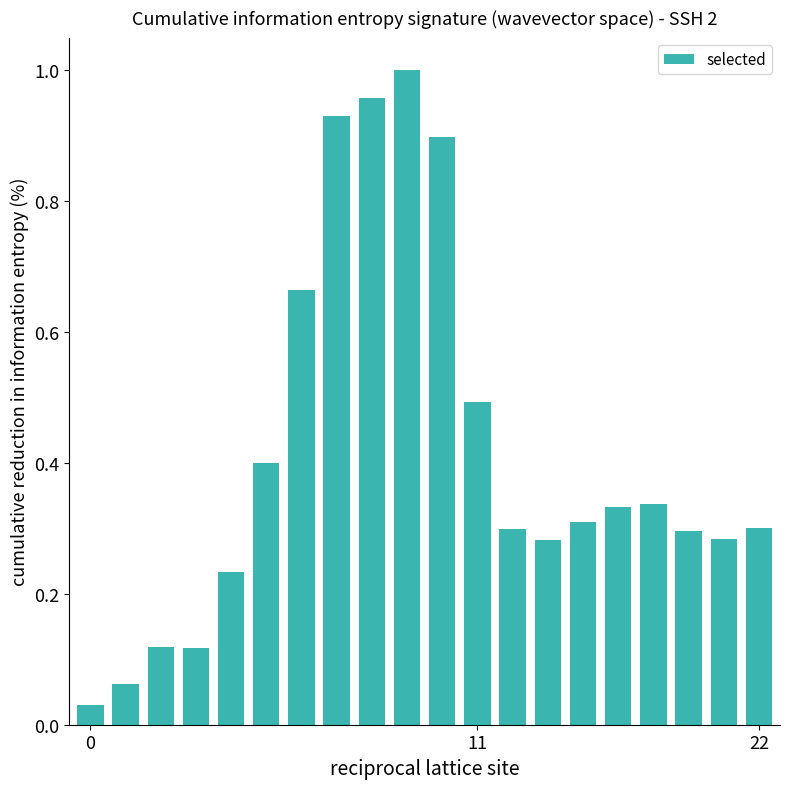

What is the sum of all values?

8.3